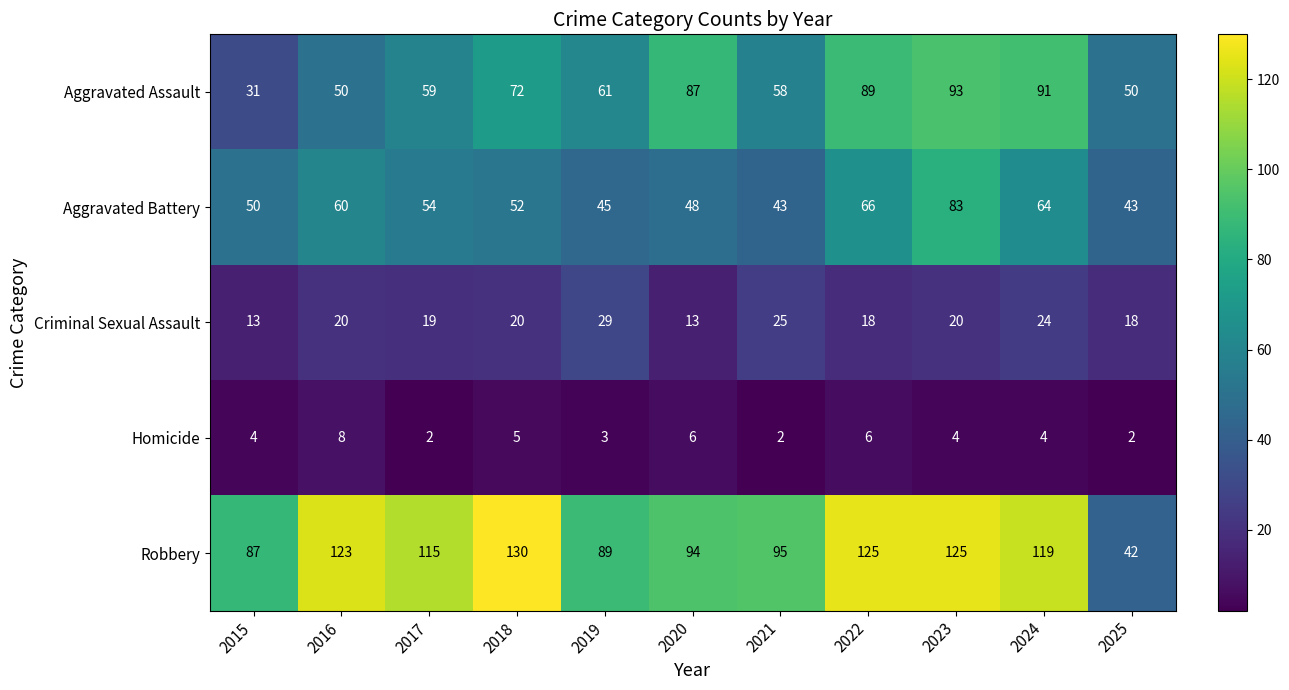

Which series has the largest range (max minus min)?

Robbery